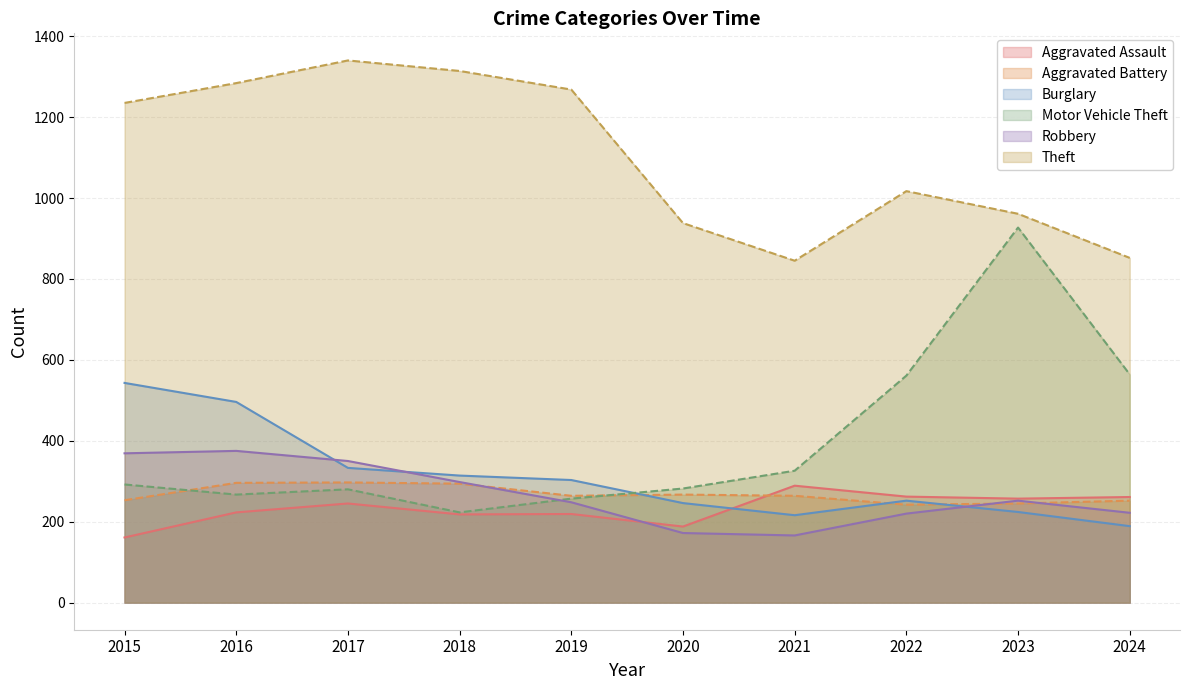

What is the difference between the maximum and minimum values in the Aggravated Battery series?

55